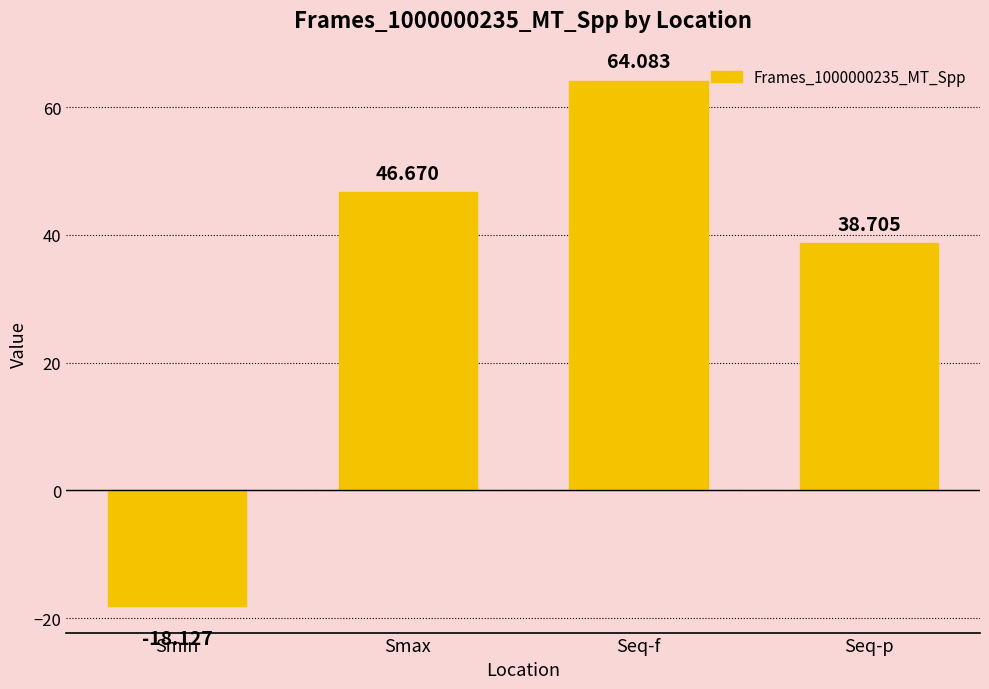

What is the greatest value displayed?

64.1